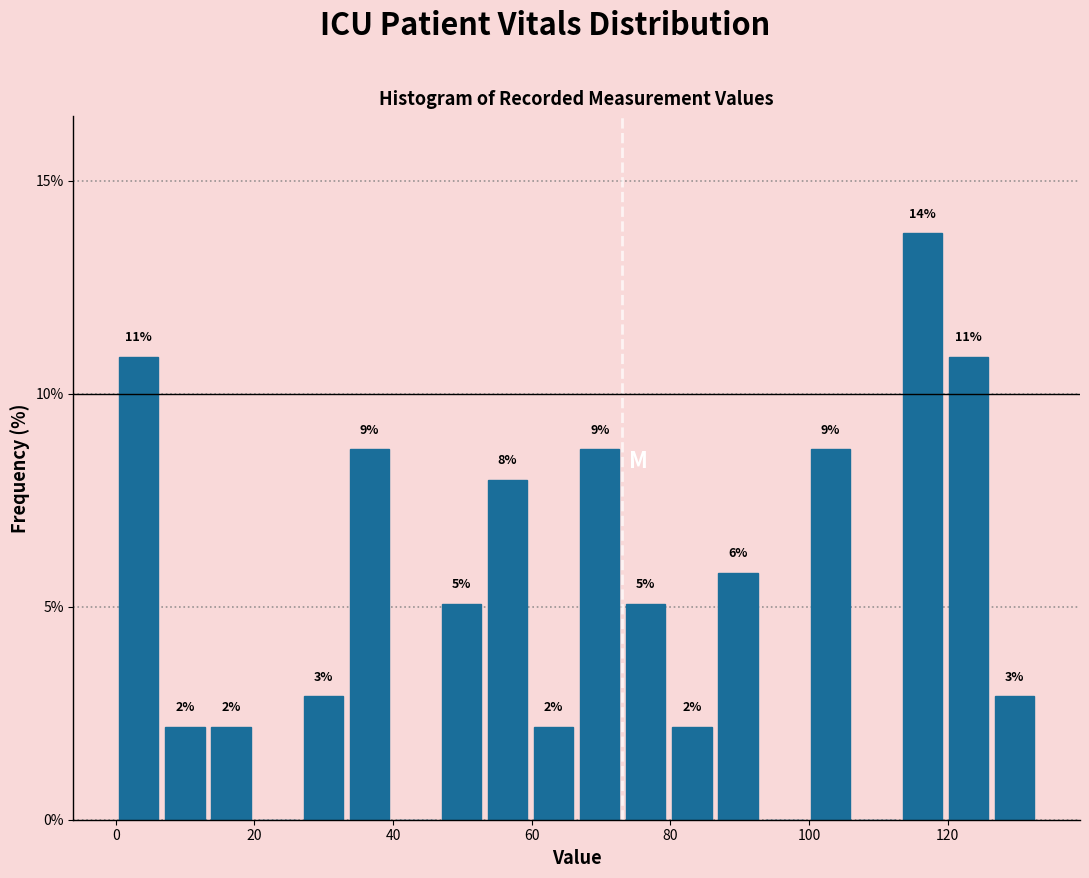

Around what value on the x-axis is the tallest bar? Give the approximate position of its centre, as read against the axis.

116